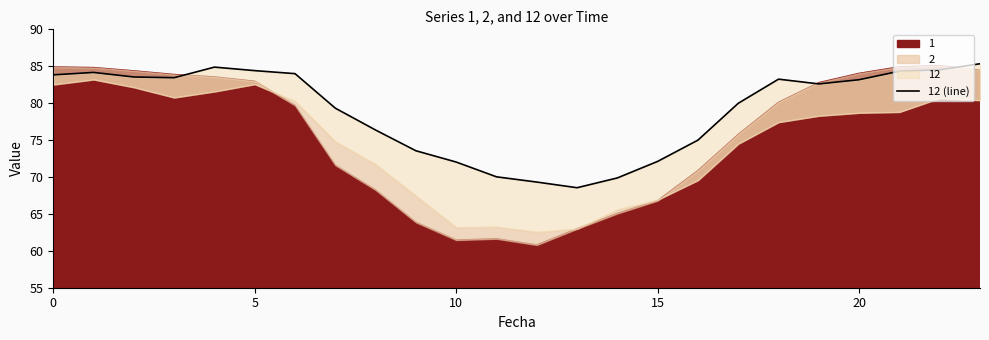

Does the chart display data point markers on the line(s)?

No